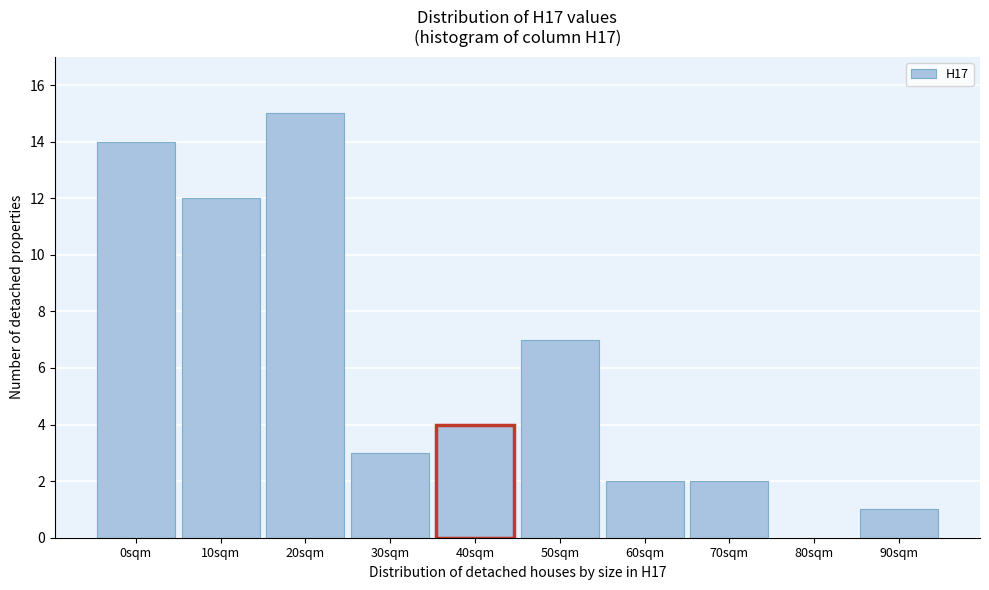

Reading left to right, transcribe all the data shown in this chart.

0sqm=14	10sqm=12	20sqm=15	30sqm=3	40sqm=4	50sqm=7	60sqm=2	70sqm=2	80sqm=0	90sqm=1